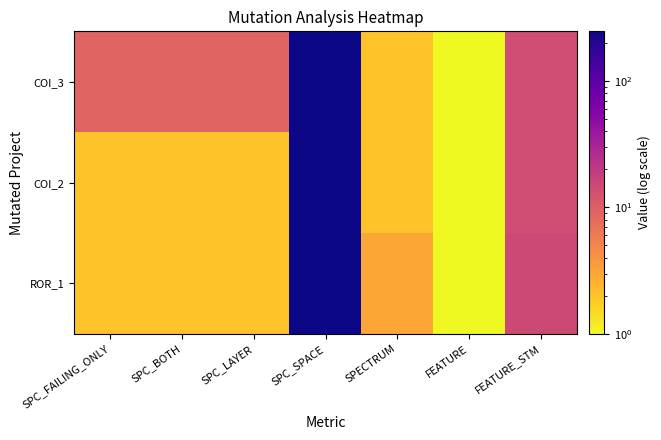

Reading left to right, list all the values displayed in this chart.

COI_3: SPC_FAILING_ONLY=9	SPC_BOTH=9	SPC_LAYER=9	SPC_SPACE=247	SPECTRUM=2	FEATURE=1	FEATURE_STM=14
COI_2: SPC_FAILING_ONLY=2	SPC_BOTH=2	SPC_LAYER=2	SPC_SPACE=247	SPECTRUM=2	FEATURE=1	FEATURE_STM=14
ROR_1: SPC_FAILING_ONLY=2	SPC_BOTH=2	SPC_LAYER=2	SPC_SPACE=247	SPECTRUM=3	FEATURE=1	FEATURE_STM=15